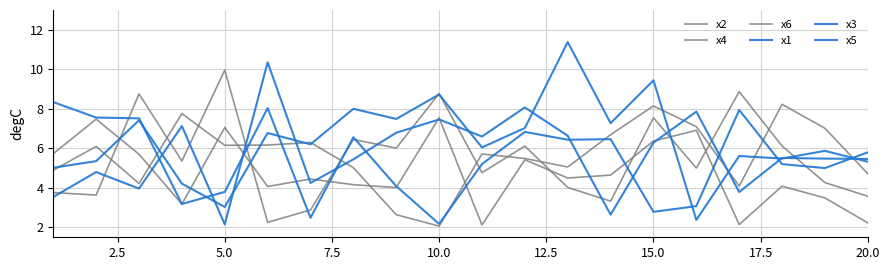

How many lines are shown in the chart?

6